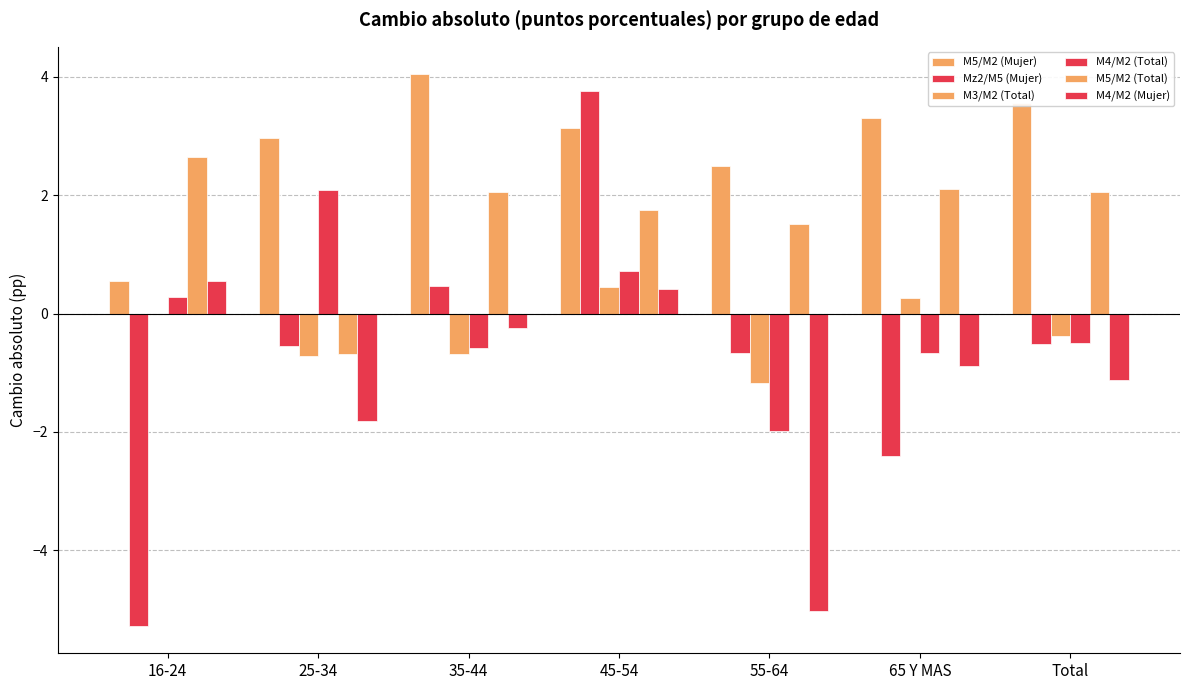

Between 55-64 and 65 Y MAS, which series saw the biggest shift?

M4/M2 (Mujer)